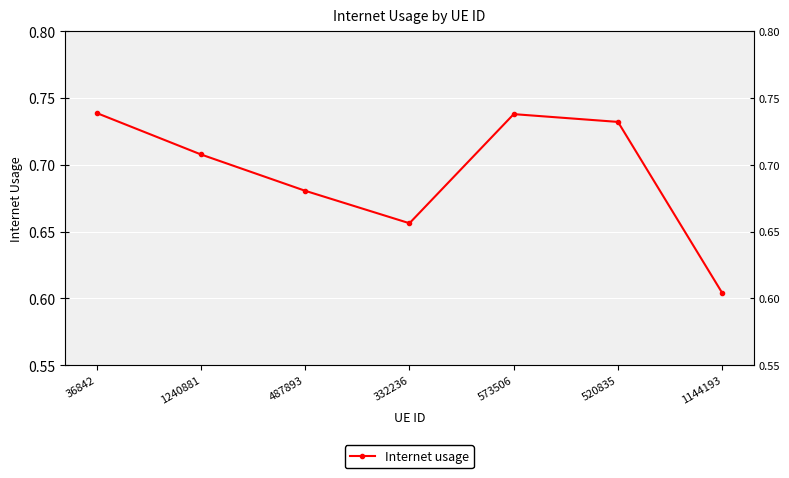

What is the sum of all values?

4.9